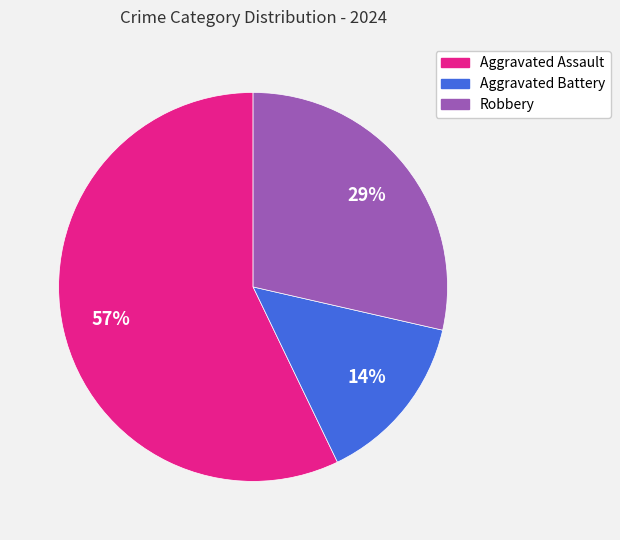

To the nearest percent, what is the difference between the largest and smallest slice percentages?

43%